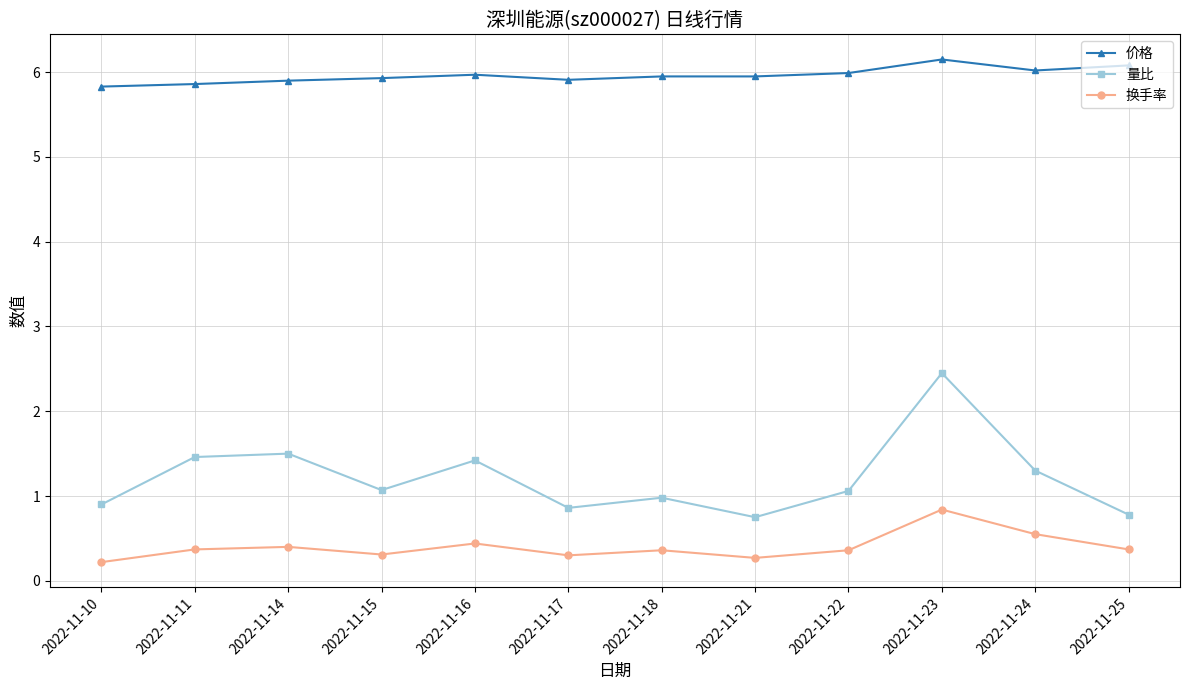

Rank the series at 2022-11-15 from lowest to highest value.

换手率, 量比, 价格